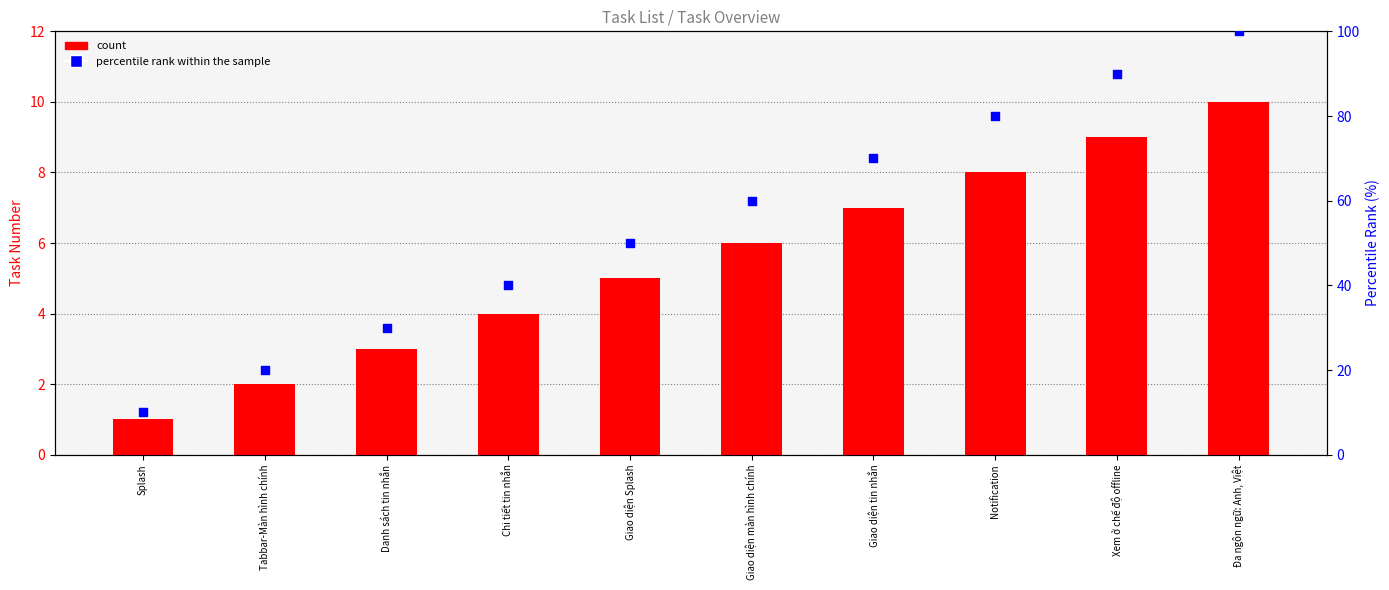

Which series contains the lowest Y value?

count